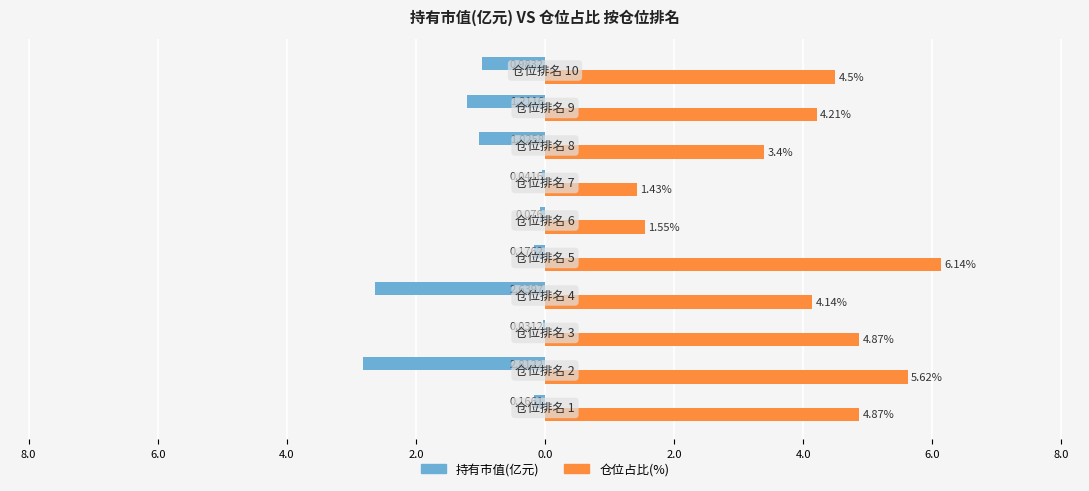

What are all the series names shown in the legend?

持有市值(亿元), 仓位占比(%)